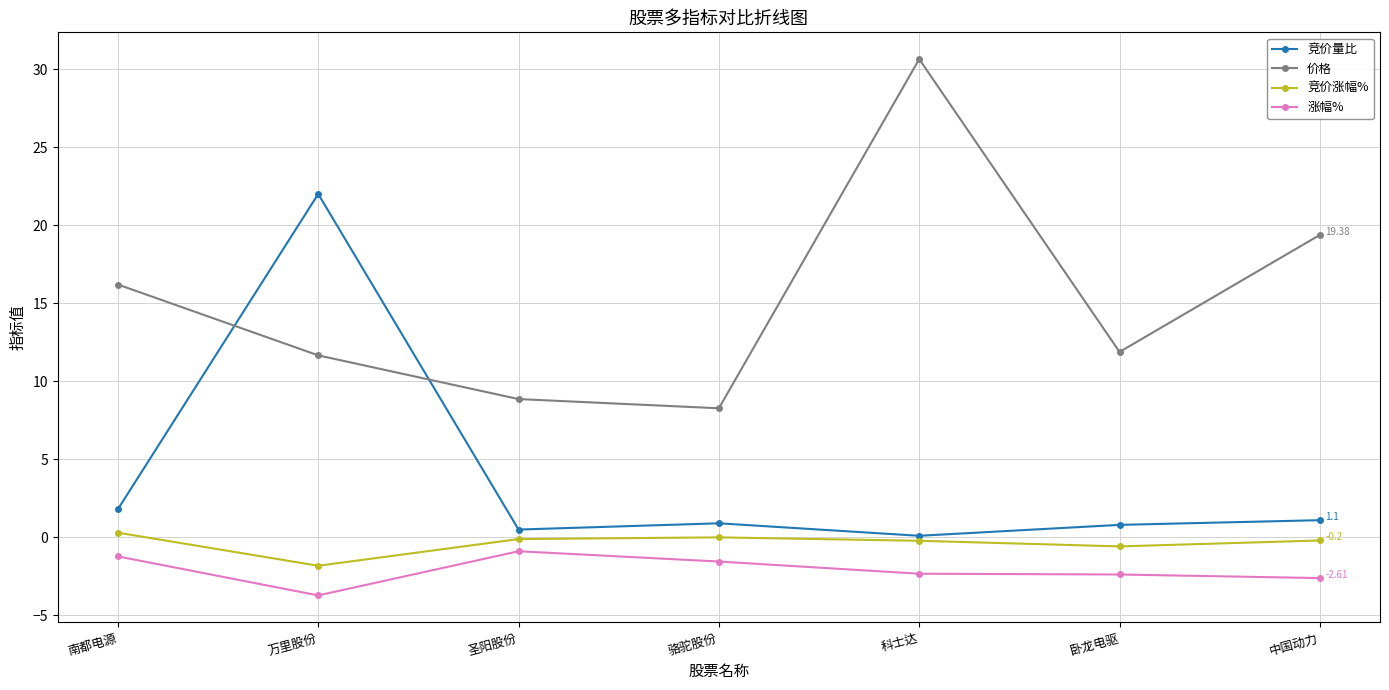

Rank the series at 南都电源 from lowest to highest value.

涨幅%, 竞价涨幅%, 竞价量比, 价格